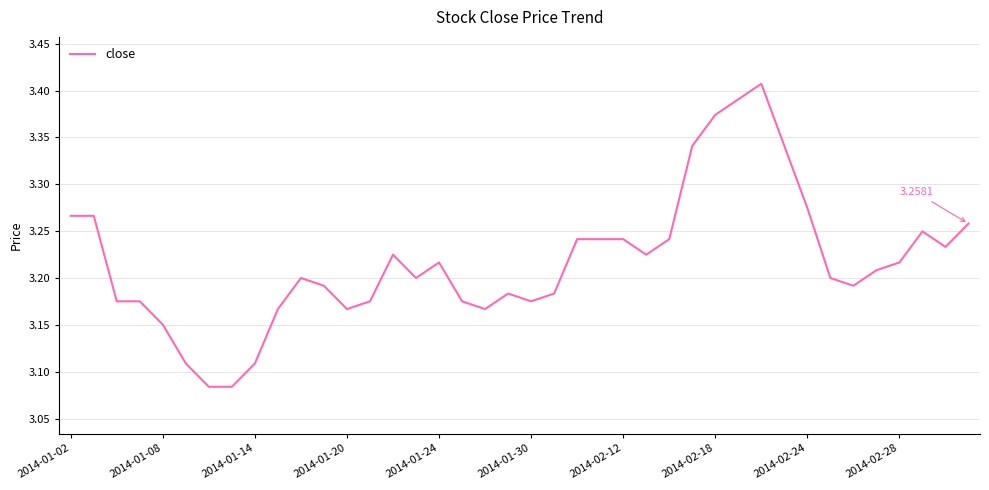

What is the difference between the maximum and minimum values?

0.3